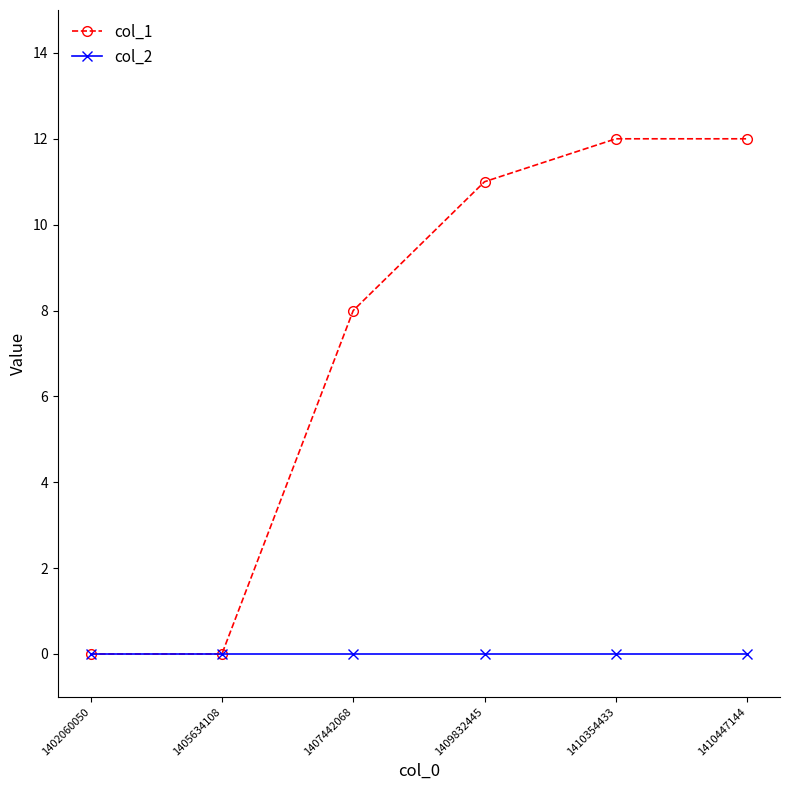

Rank the series by their maximum value, from lowest to highest.

col_2, col_1